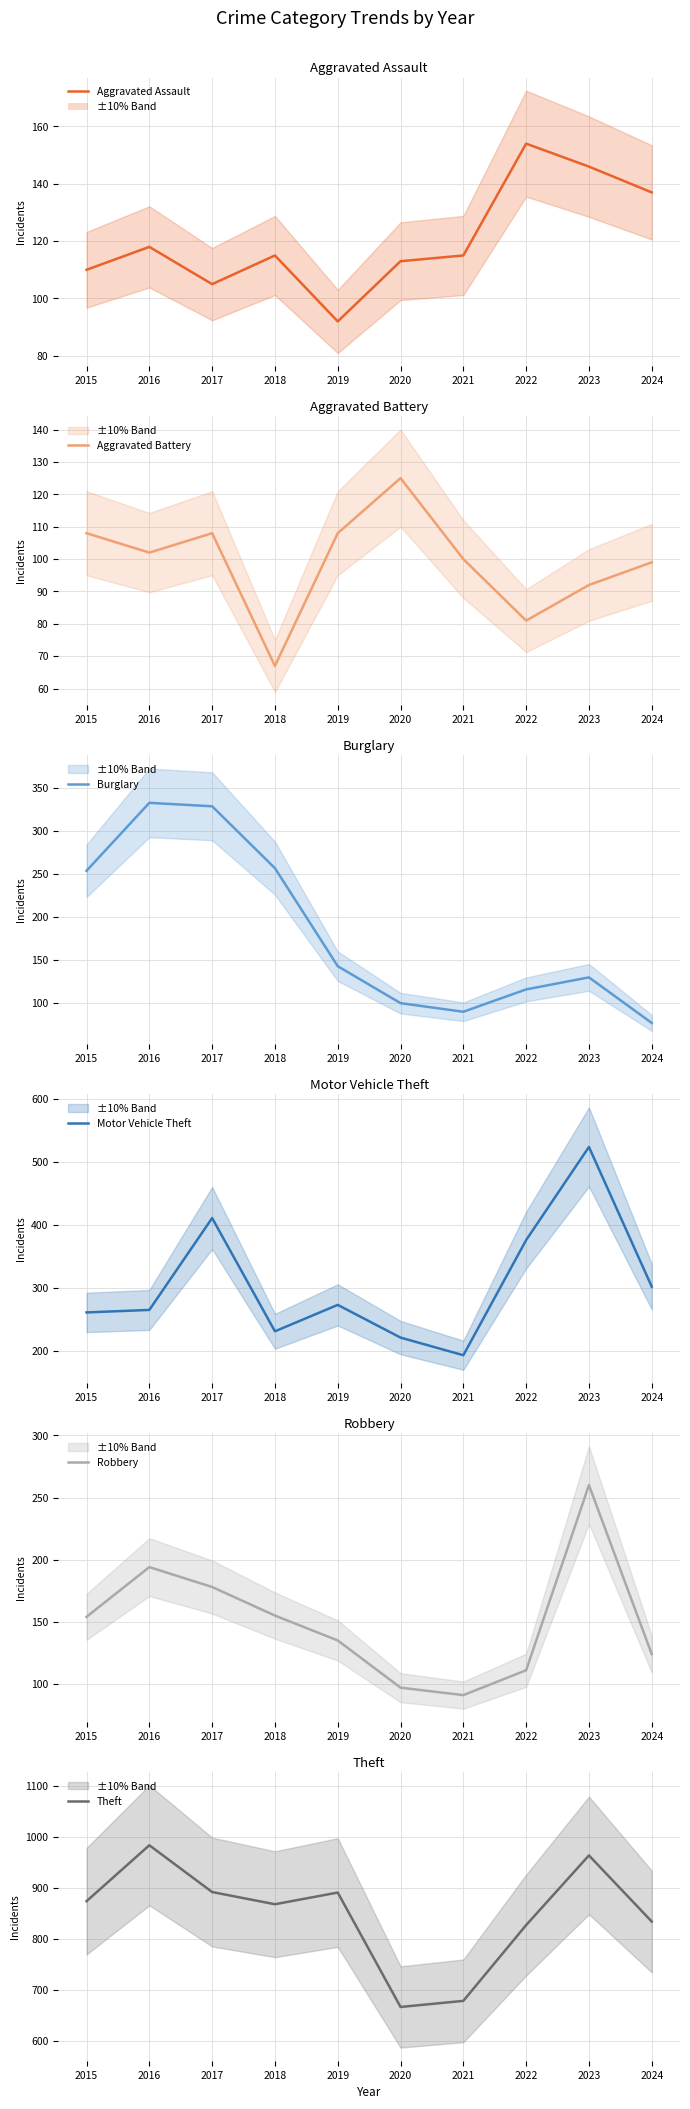

What is the value of the Theft point at the 10th from the left?

834